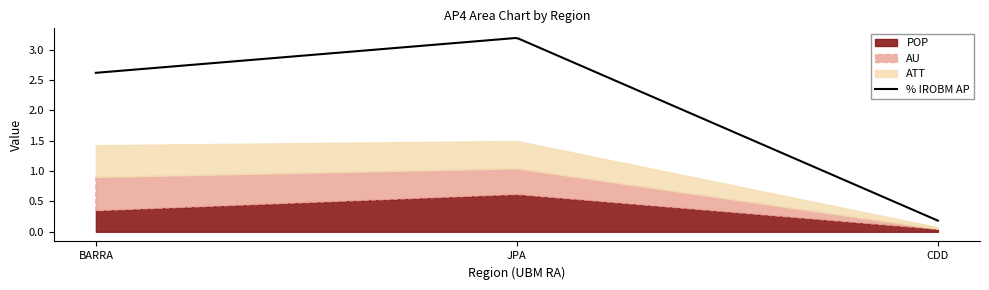

Reading right to left, transcribe all the data shown in this chart.

% IROBM AP: CDD=0.2	JPA=3.2	BARRA=2.6
POP: CDD=0.0	JPA=0.6	BARRA=0.3
AU: CDD=0.0	JPA=0.4	BARRA=0.6
ATT: CDD=0.0	JPA=0.5	BARRA=0.5